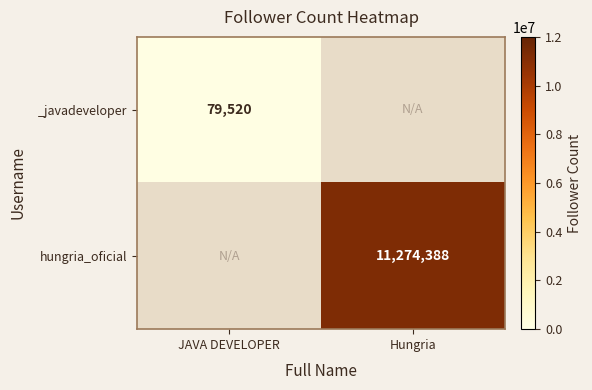

The value of _javadeveloper at JAVA DEVELOPER is 27123. True or false?

False